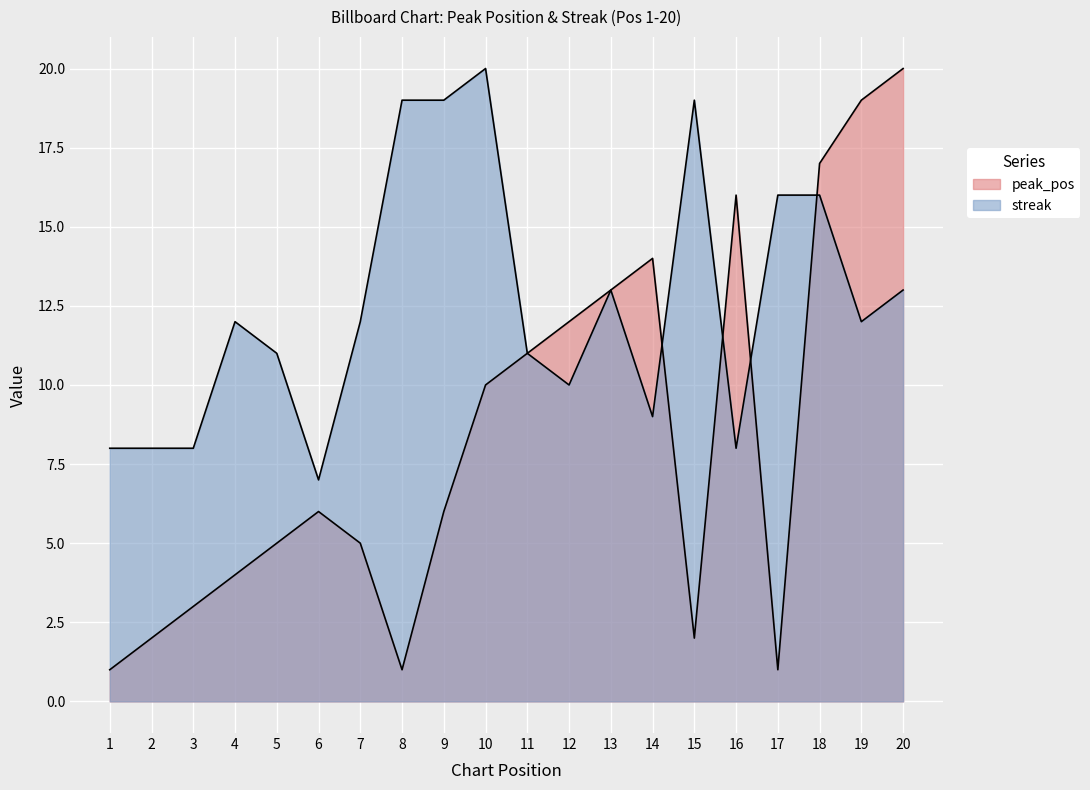

What is the difference between the highest and lowest values at 9?

13